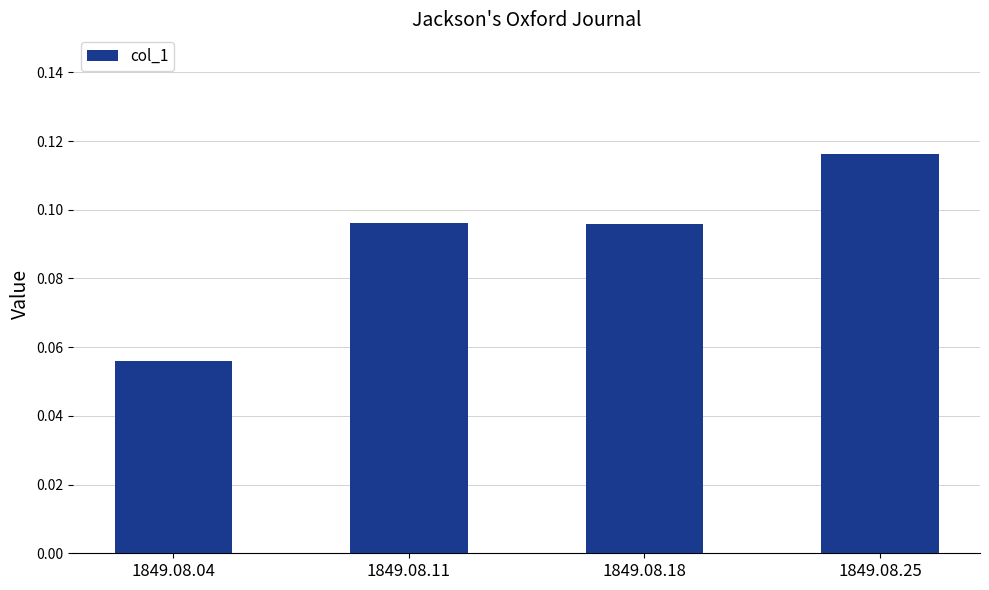

Which has a higher value, 1849.08.18 or 1849.08.25?

1849.08.25